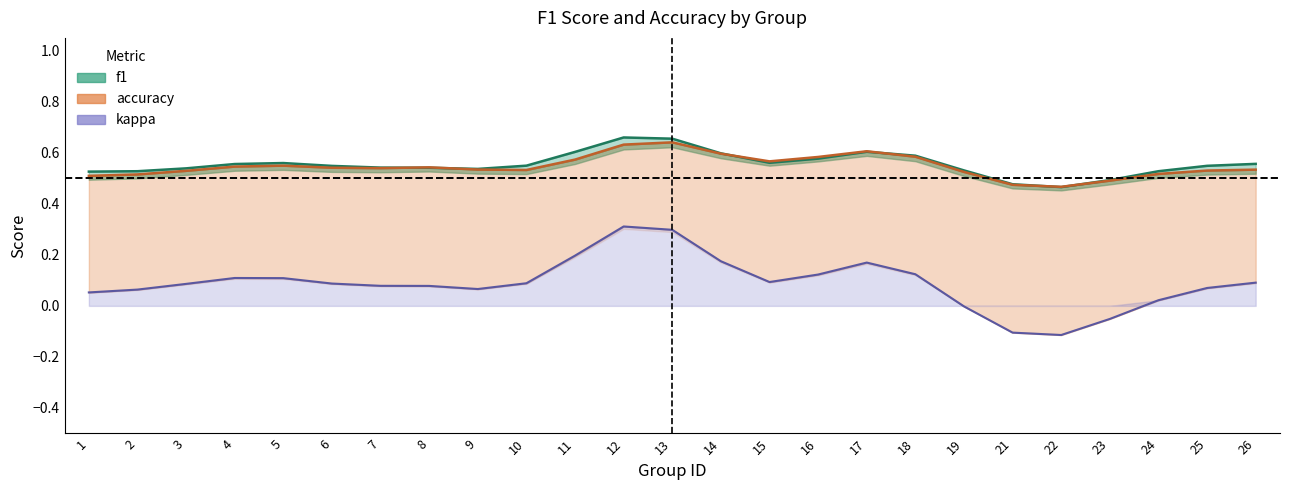

Is it true that f1 equals 1.1 at 13?

False